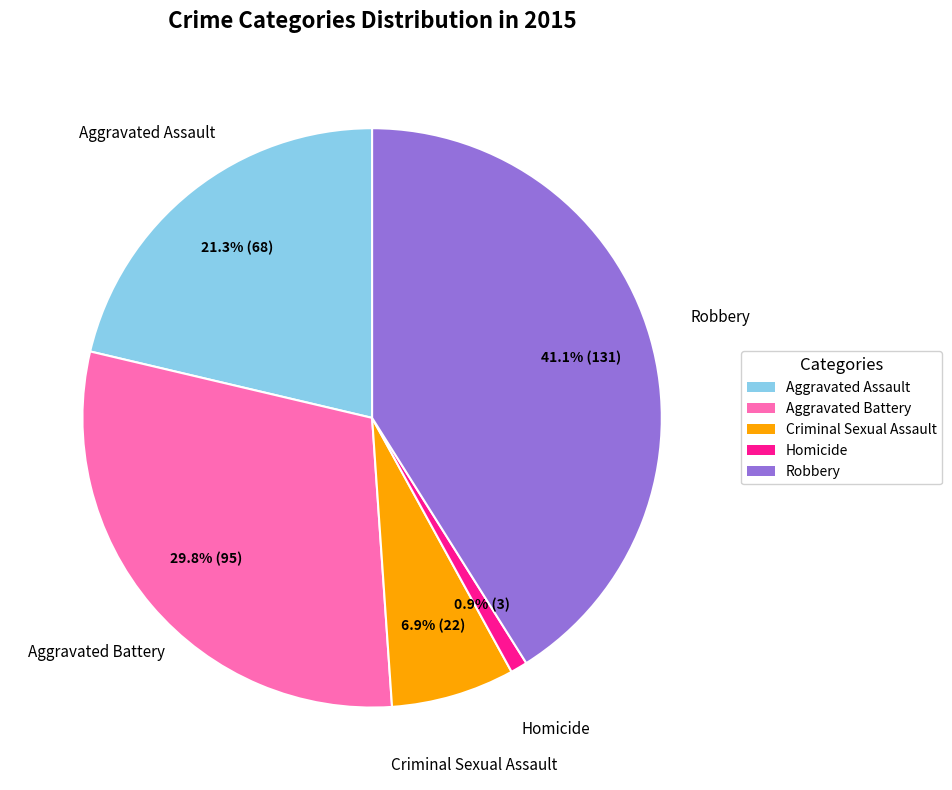

The Homicide slice represents 14% of the pie. True or false?

False